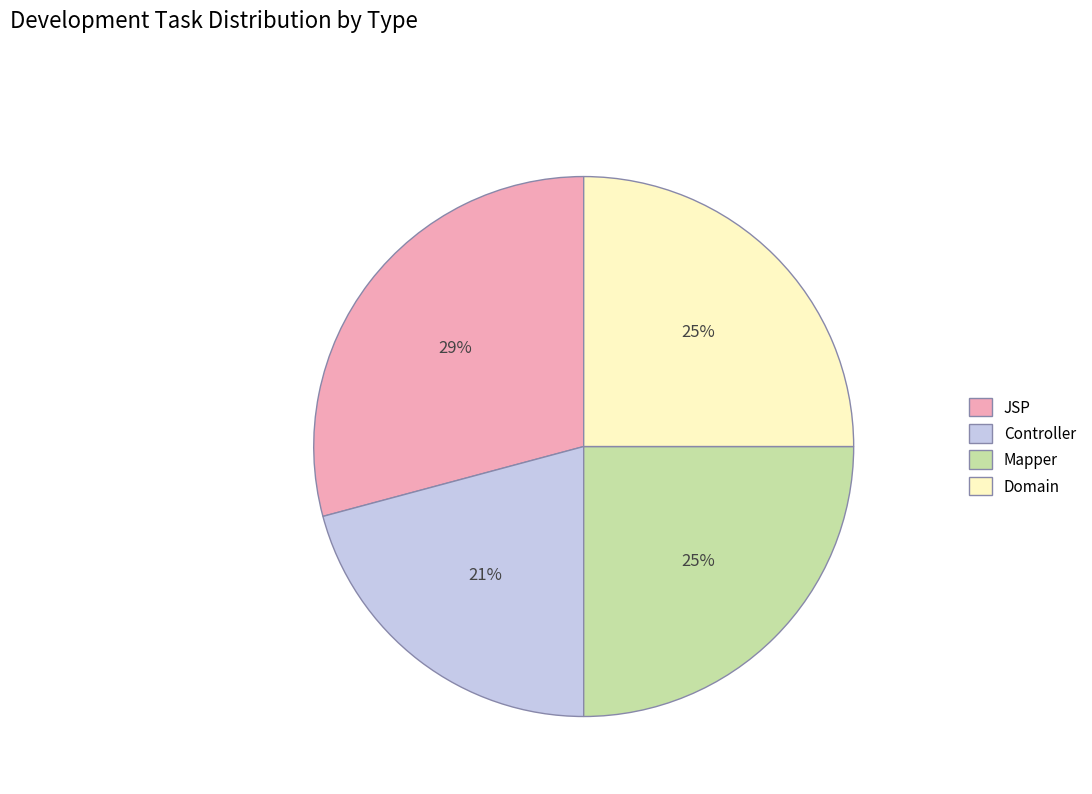

To the nearest percent, what is the difference between the Mapper and Controller slice percentages?

4%